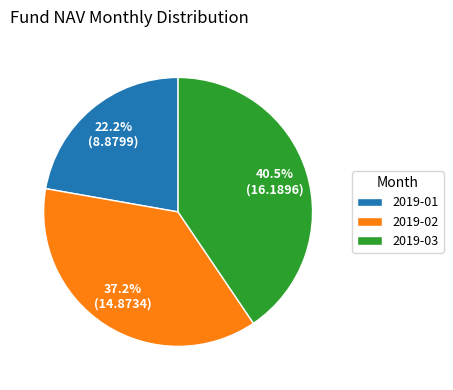

Approximately how many times larger is the value at 2019-01 compared to 2019-02?

0.6